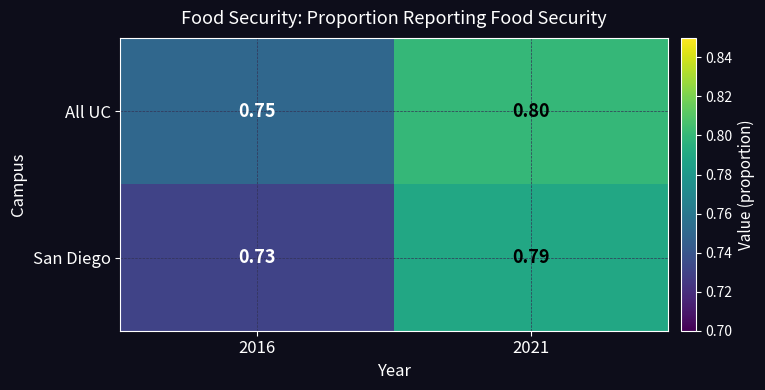

At 2016, list the series in order from smallest to largest.

San Diego, All UC